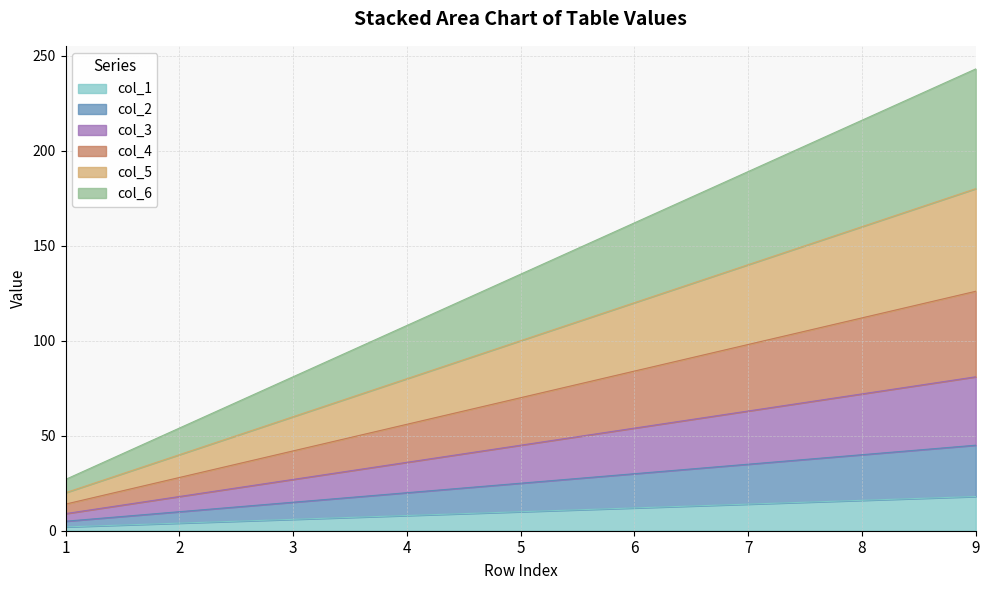

Does the chart have visible grid lines?

Yes